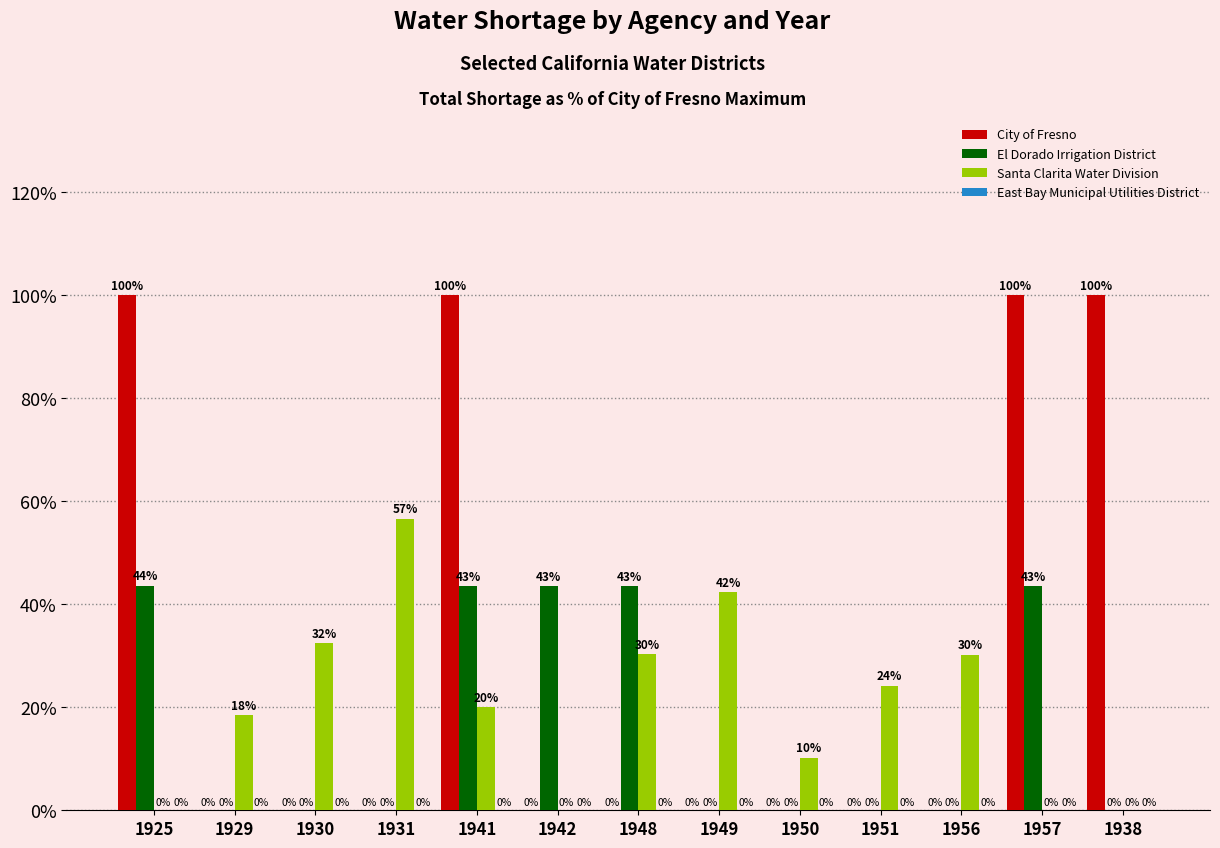

Which series changed the most between 1930 and 1956?

Santa Clarita Water Division